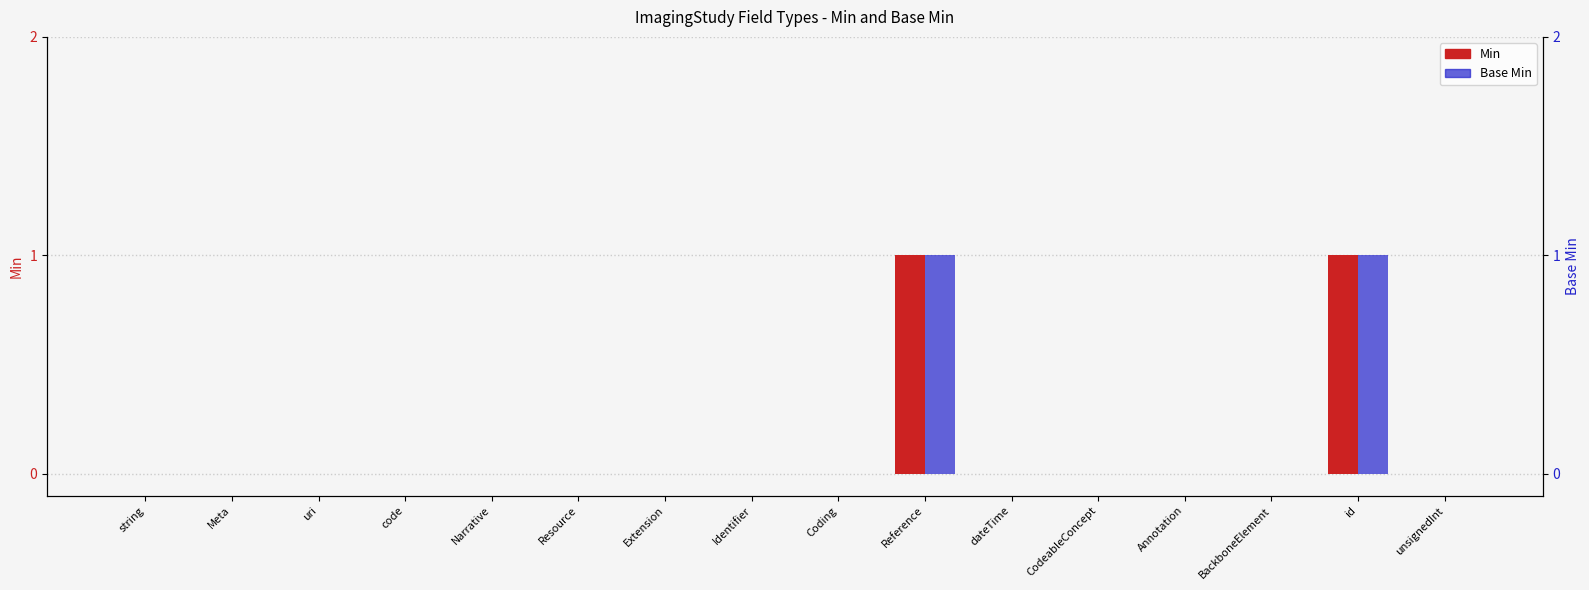

Is it true that Min equals 0 at CodeableConcept?

True